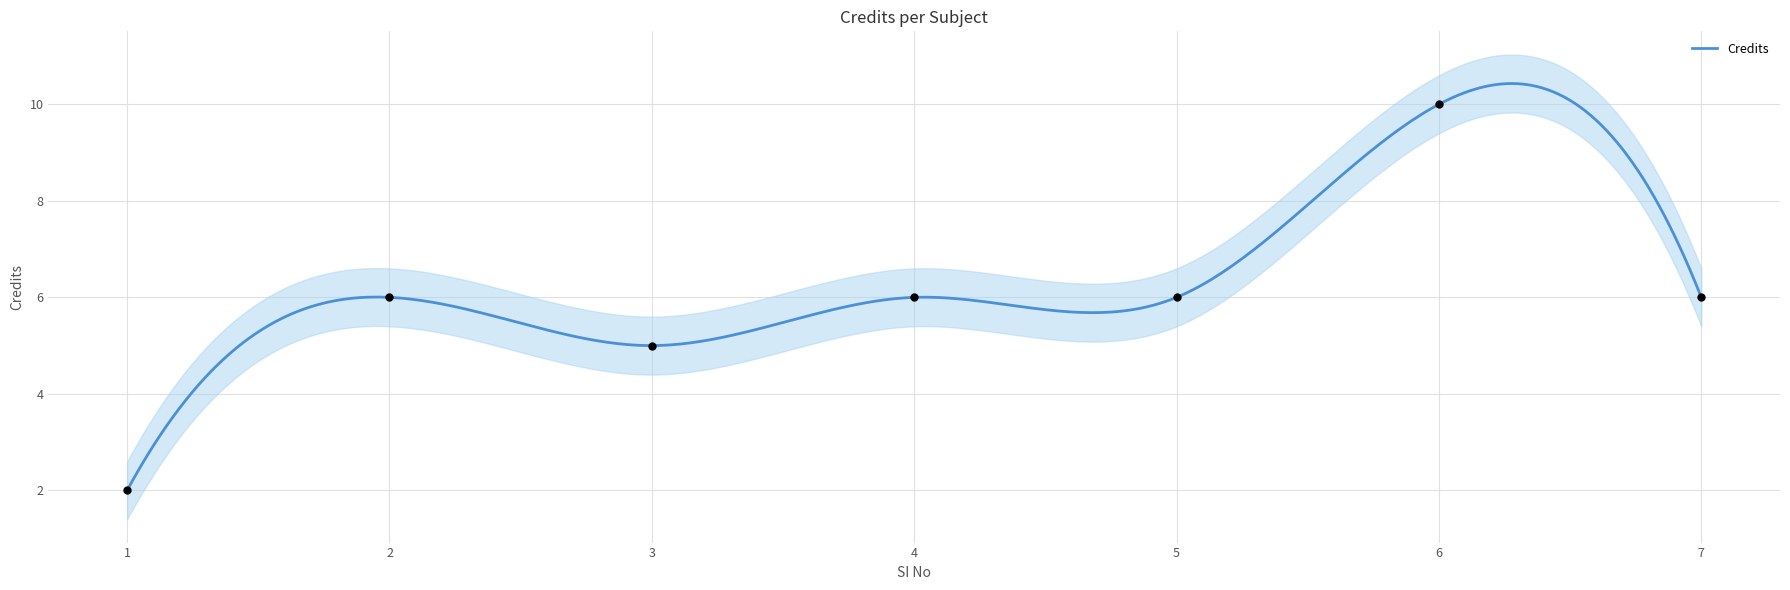

Approximately how many times larger is the value at 2 compared to 6?

0.6